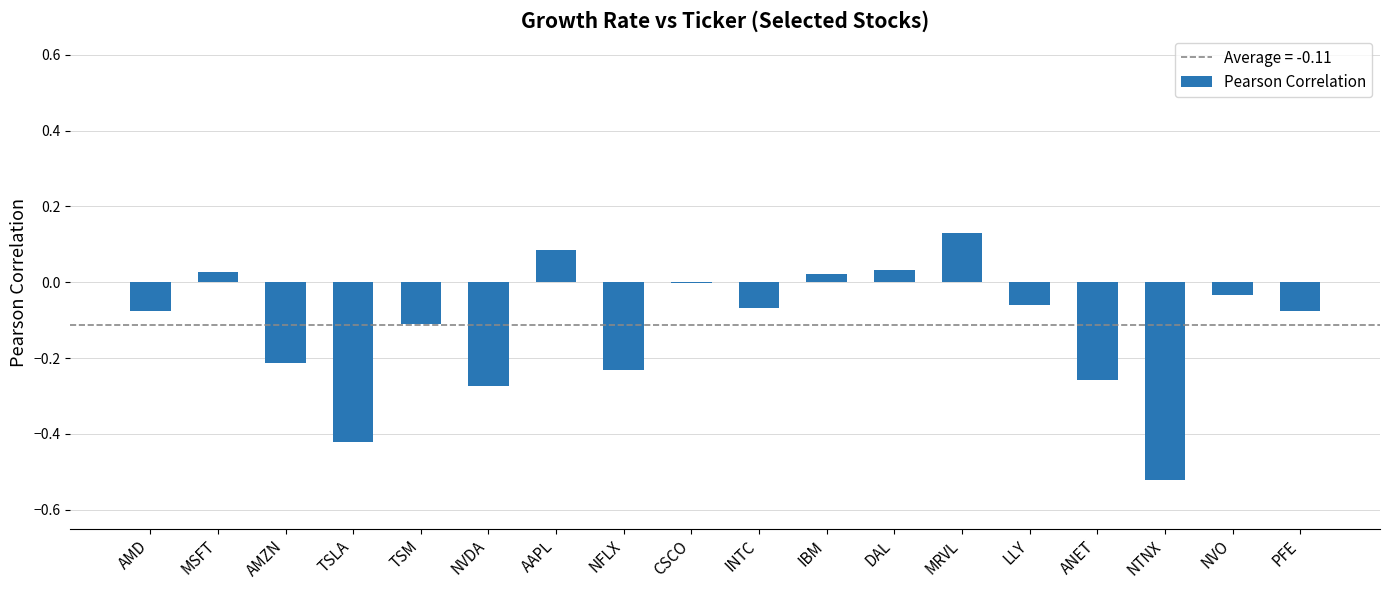

What is the sum of all values?

-2.0